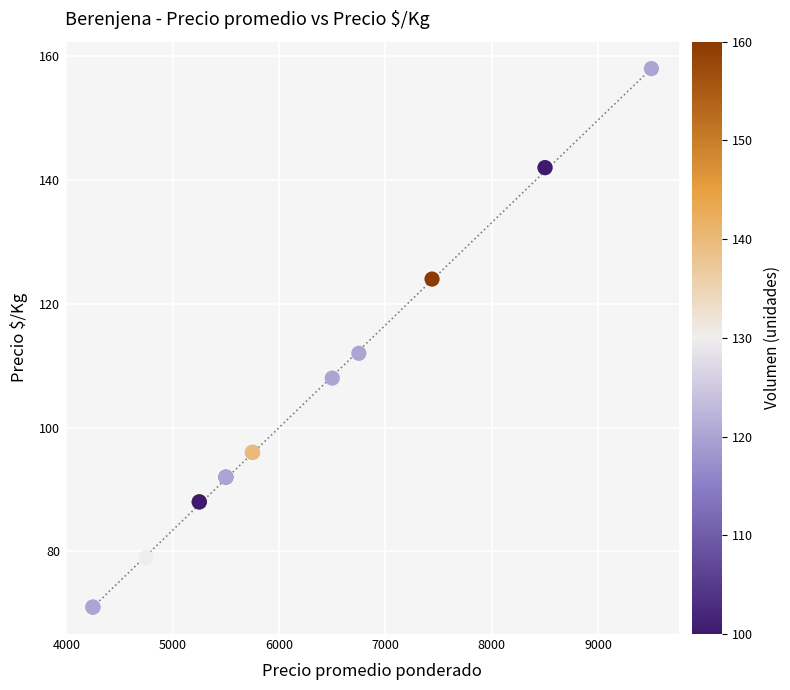

What Y value in the scatter plot is closest to 114?

112